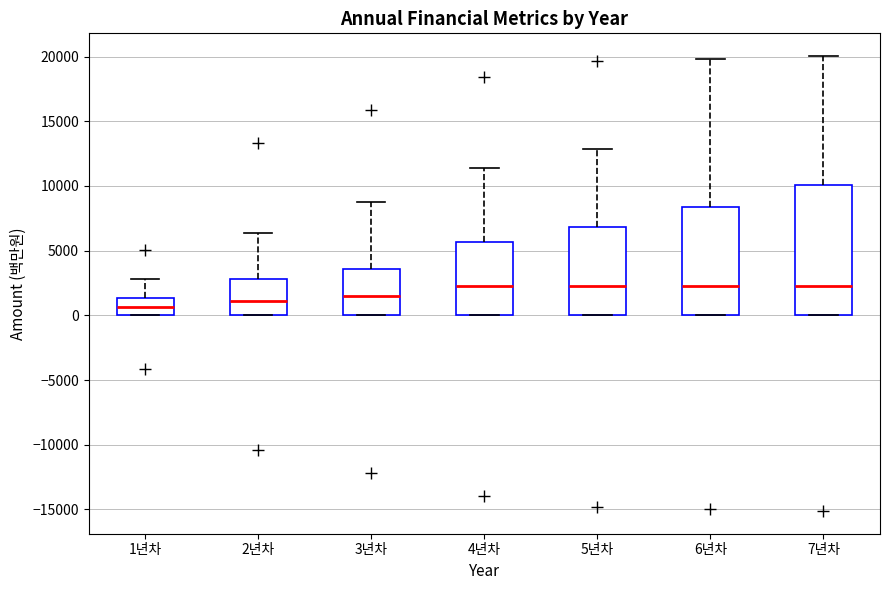

Comparing the boxes themselves (not the whiskers), which one is the tallest?

7년차